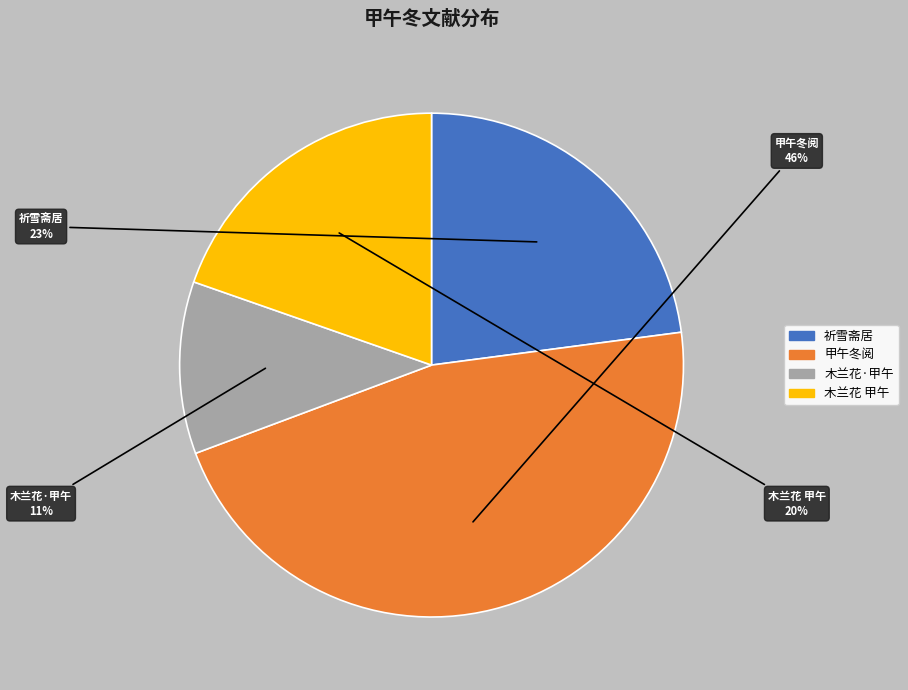

To the nearest percent, what is the difference between the largest and smallest slice percentages?

35%